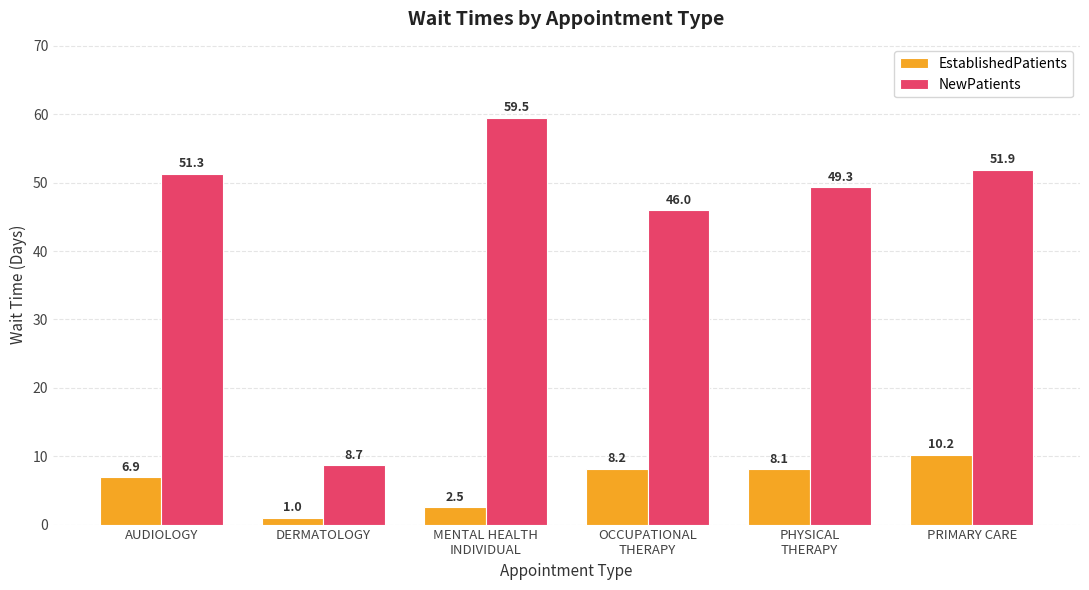

Which series has the largest range (max minus min)?

NewPatients